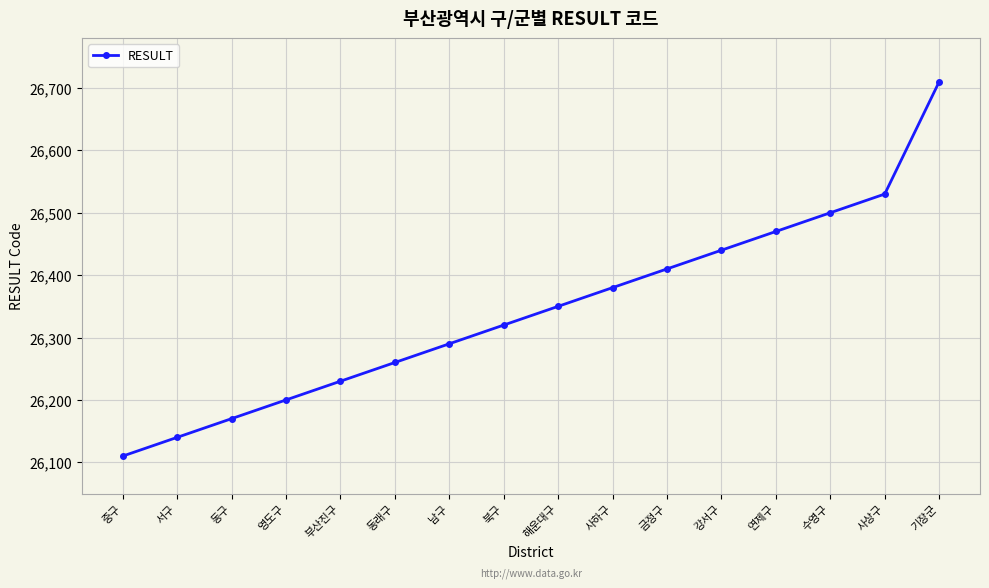

What is the difference between the maximum and second lowest values?

570